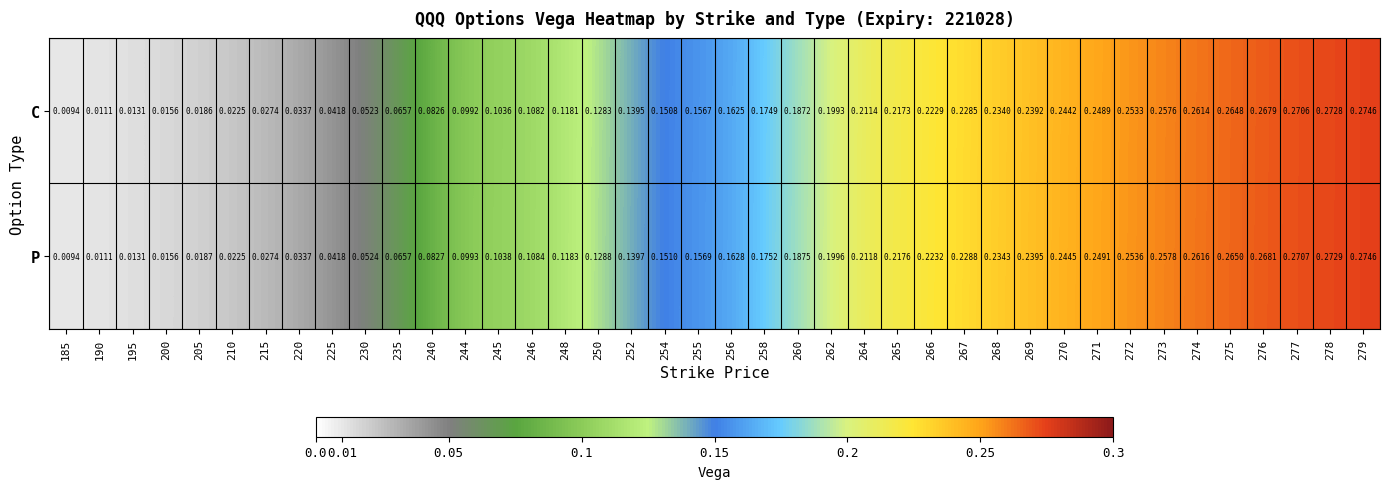

Between 269 and 277, which series saw the biggest shift?

C